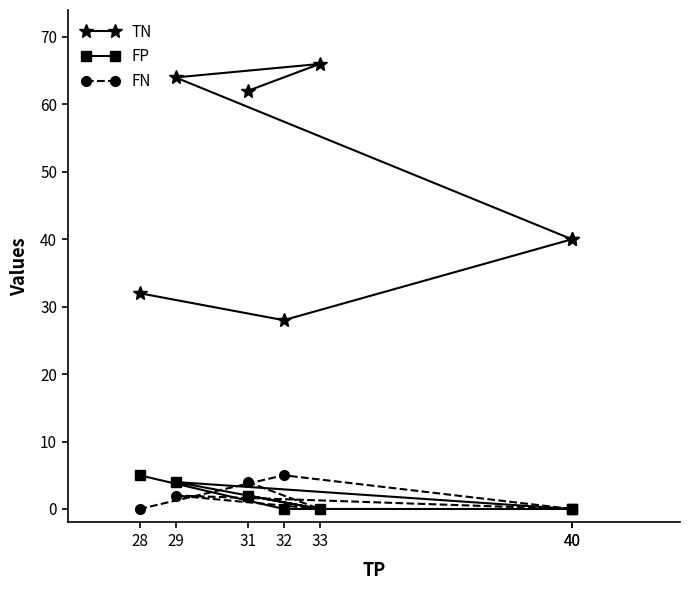

Which series has the largest total across all categories?

TN